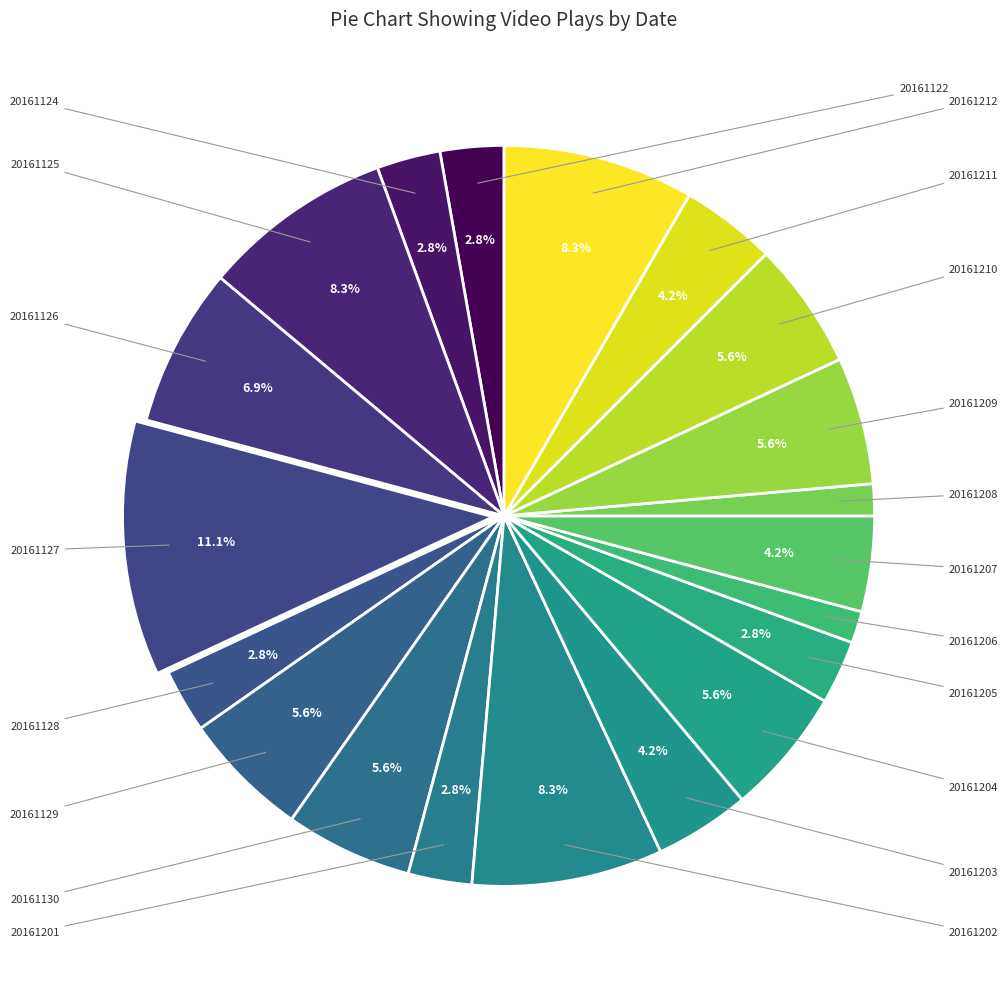

How many slices are in this pie chart?

20